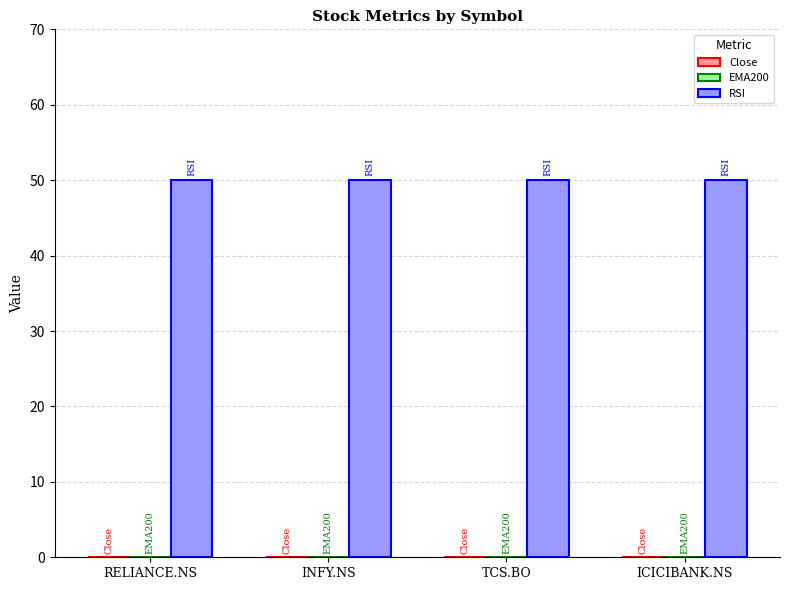

Which series has the largest total across all categories?

RSI